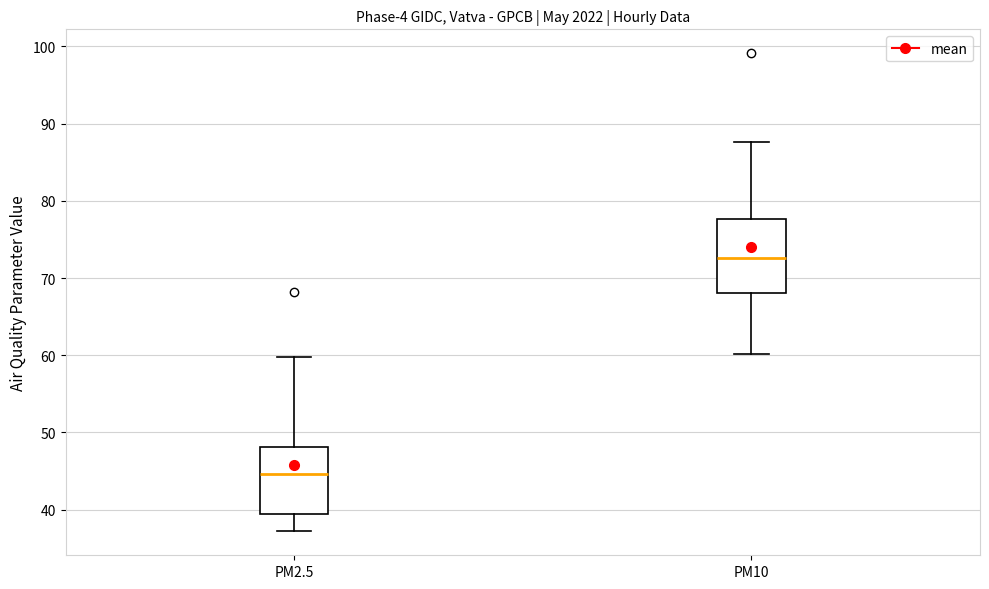

Reading left to right, transcribe this box plot: for each box, give where its median line is, the range the box spans, and where its two whiskers end, as read against the y-axis. The values are not printed on the chart, so give them approximately, as read against the axis.

PM2.5: median 45, box 39 to 48, whiskers 37 to 60
PM10: median 73, box 68 to 78, whiskers 60 to 88